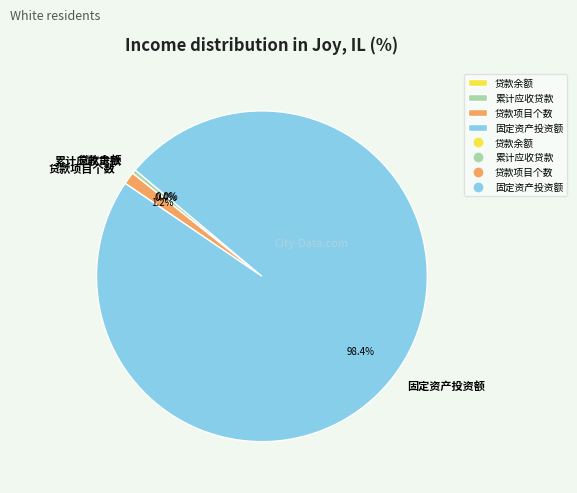

What is the majority slice?

固定资产投资额